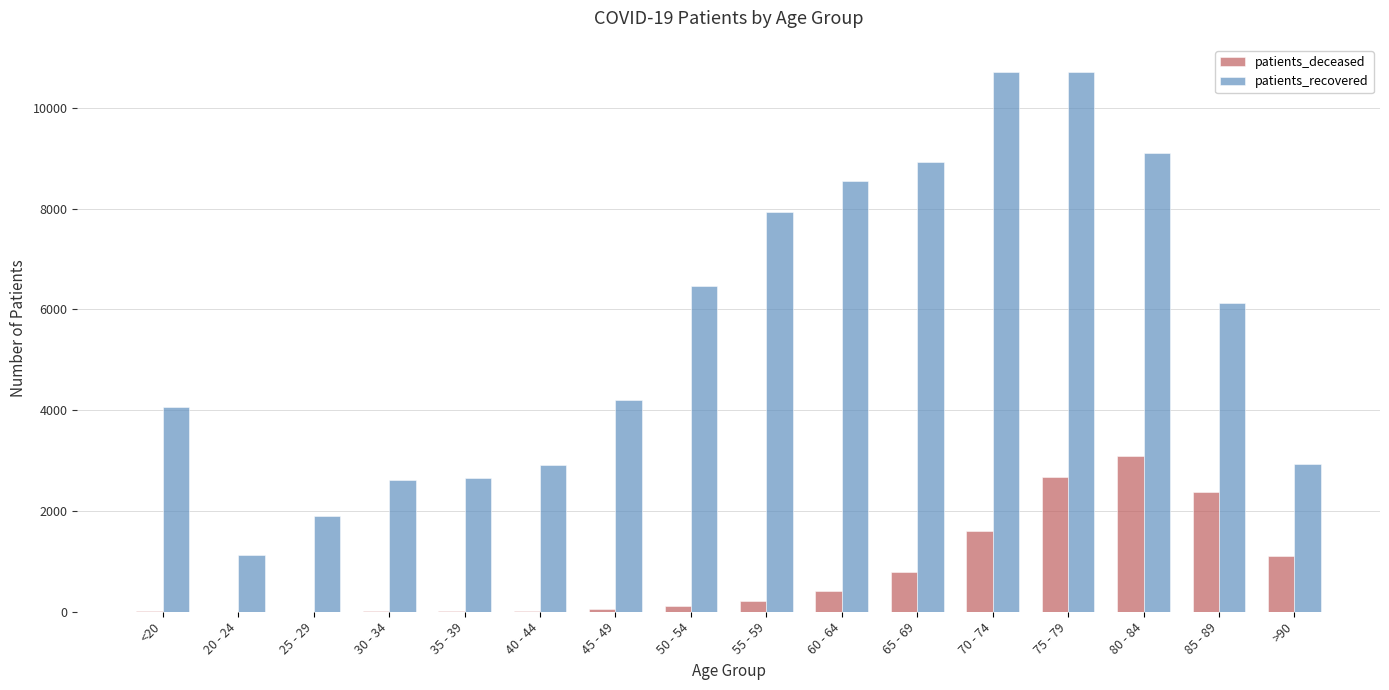

Count the number of categories in the chart.

16